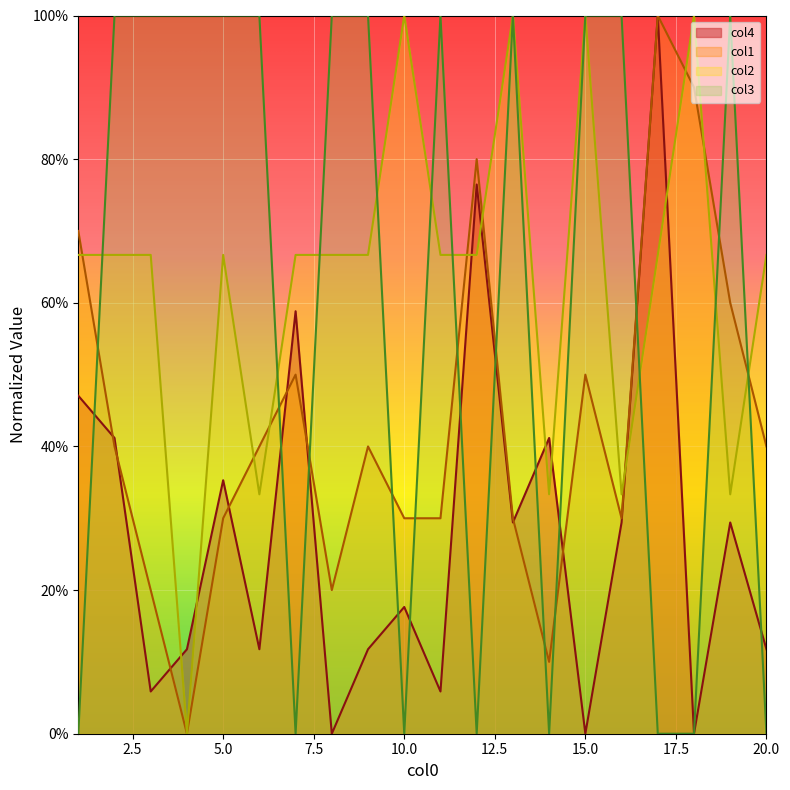

True or false: col3 and col2 intersect in this chart.

True